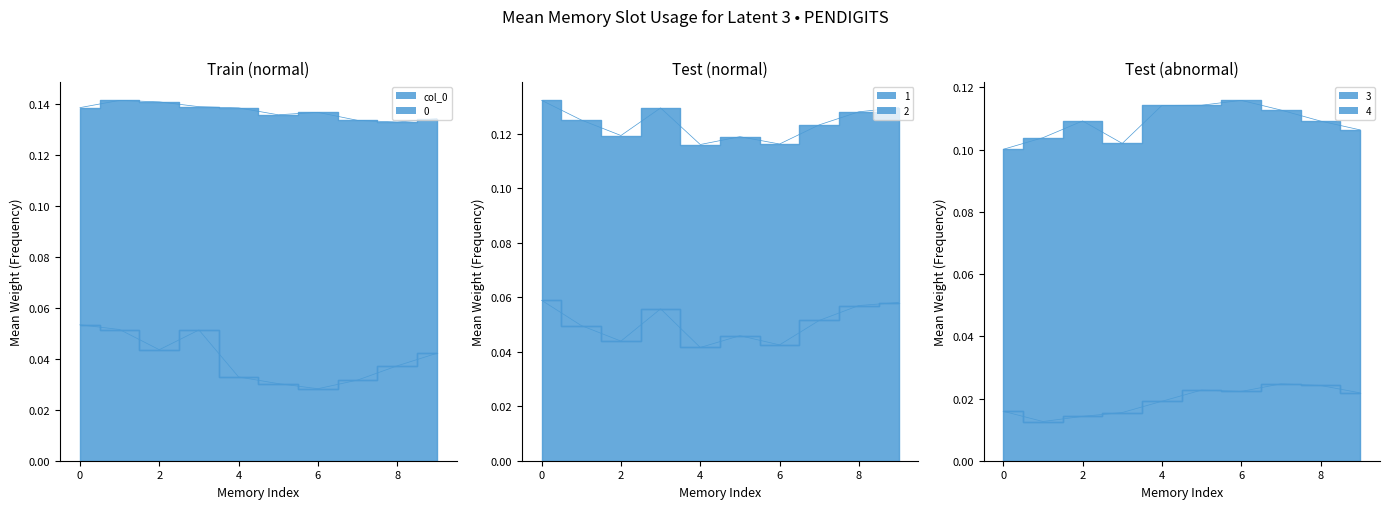

What is the minimum value for 0?

0.1